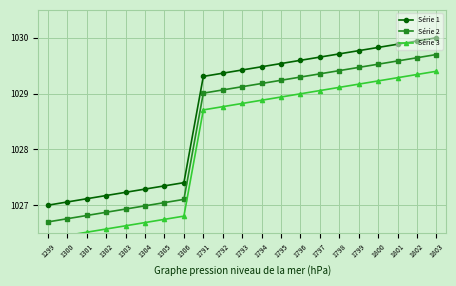

Is it true that Série 2 equals 1026.7 at 1299?

True